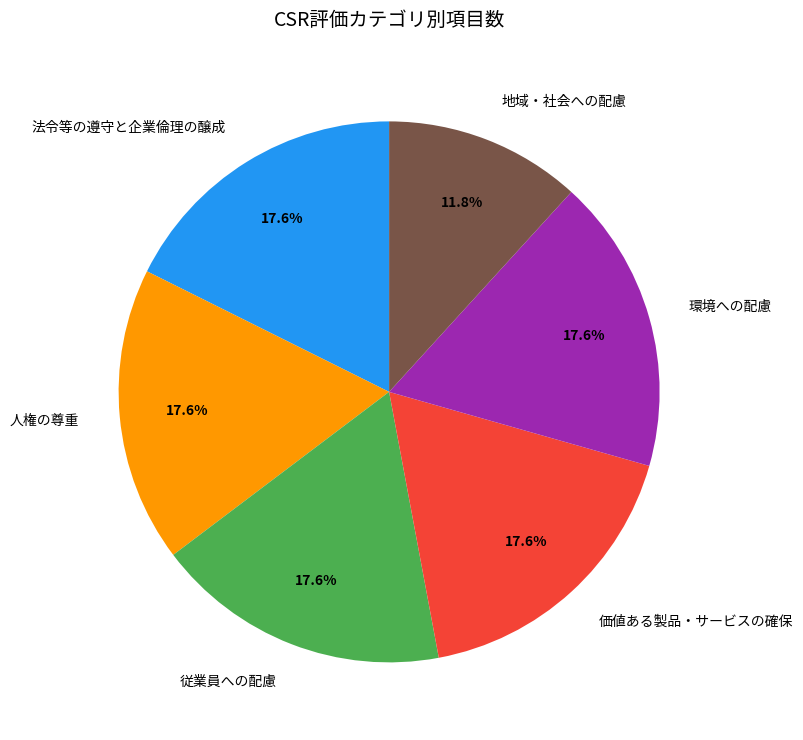

Approximately how many times larger is the value at 従業員への配慮 compared to 地域・社会への配慮?

1.5